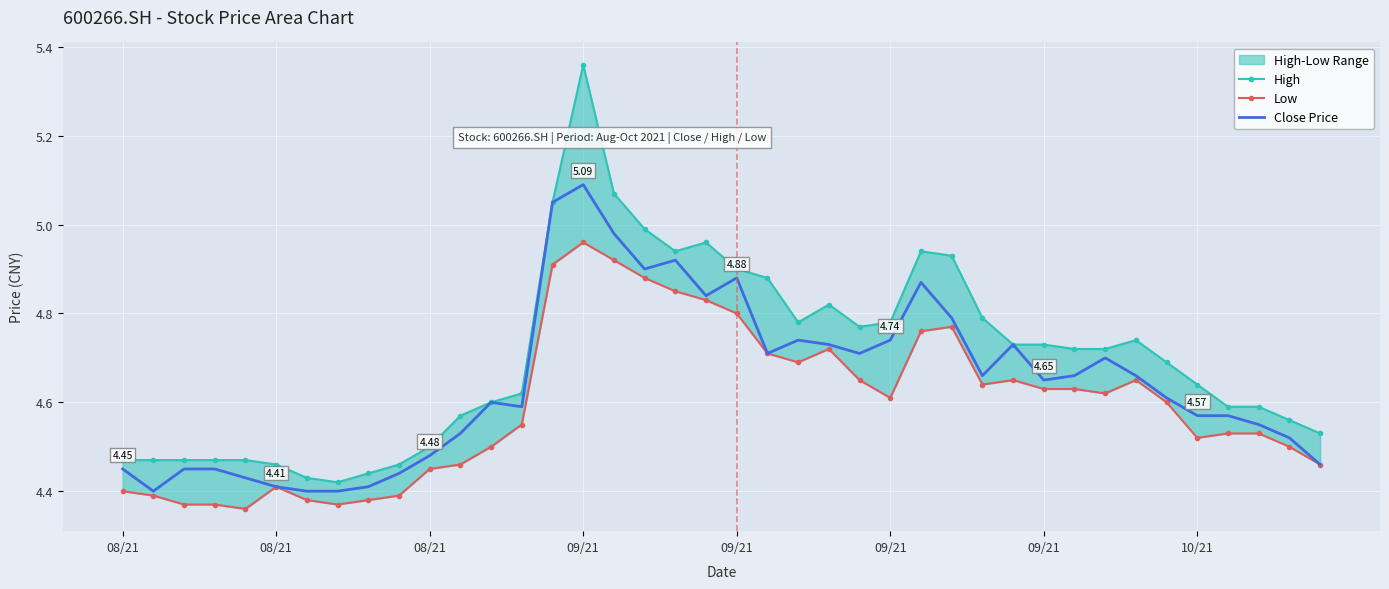

True or false: Close Price has a value of 4.6 at 34.

True